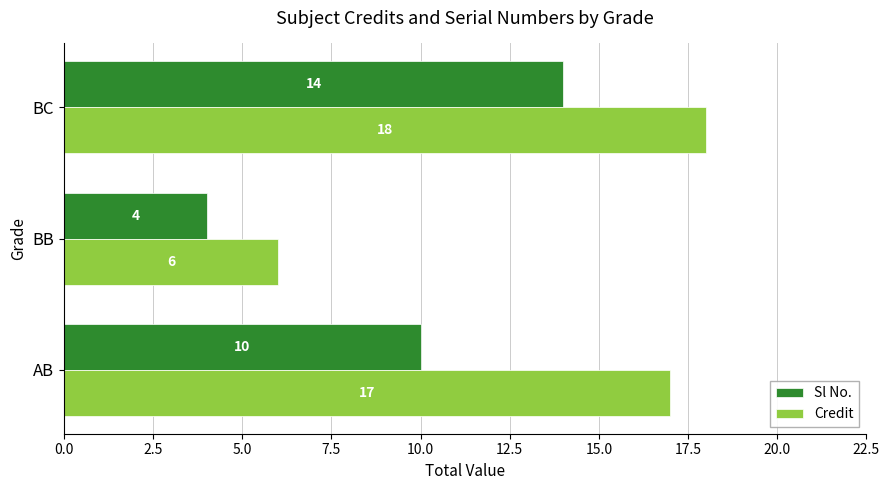

What is the spread (max minus min) of values at BC?

4